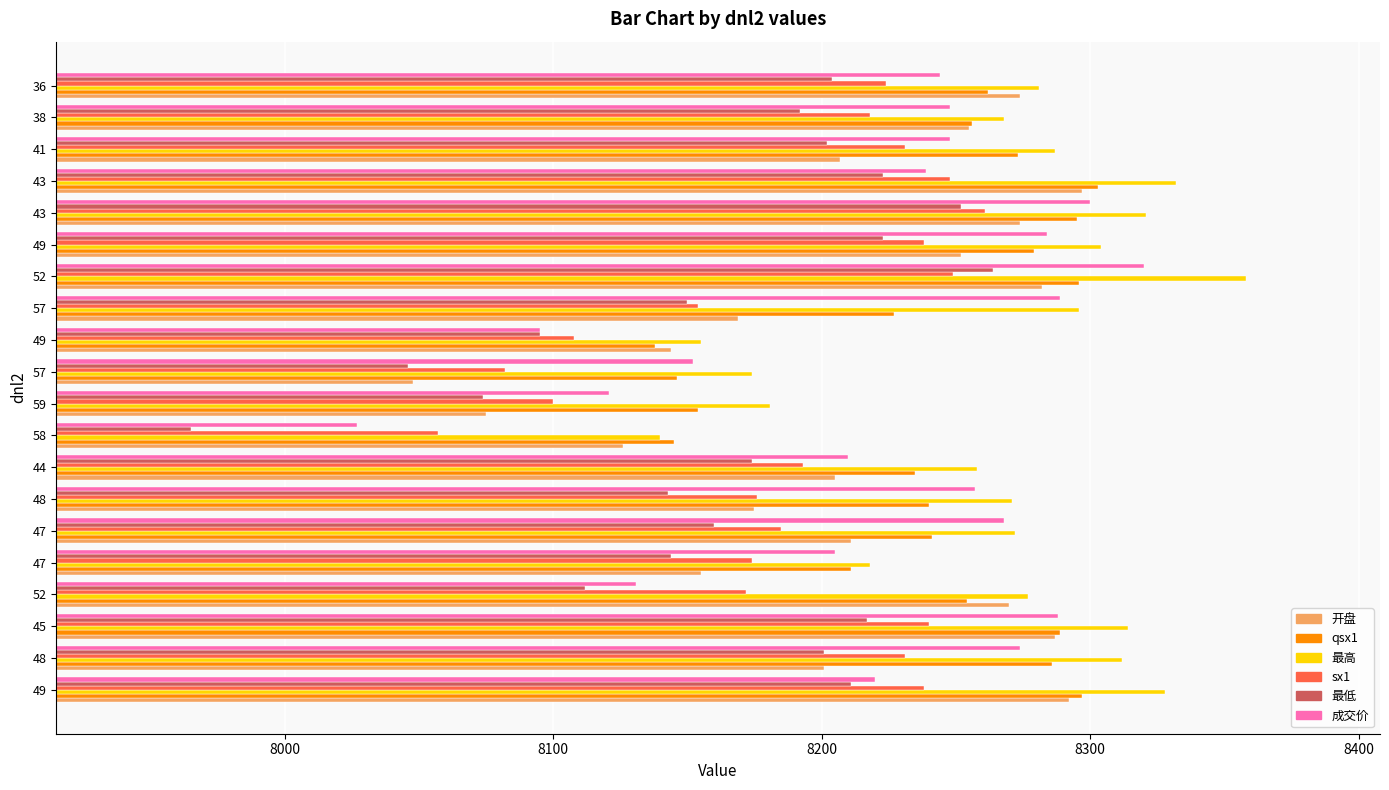

What is the maximum value for 开盘?

8297